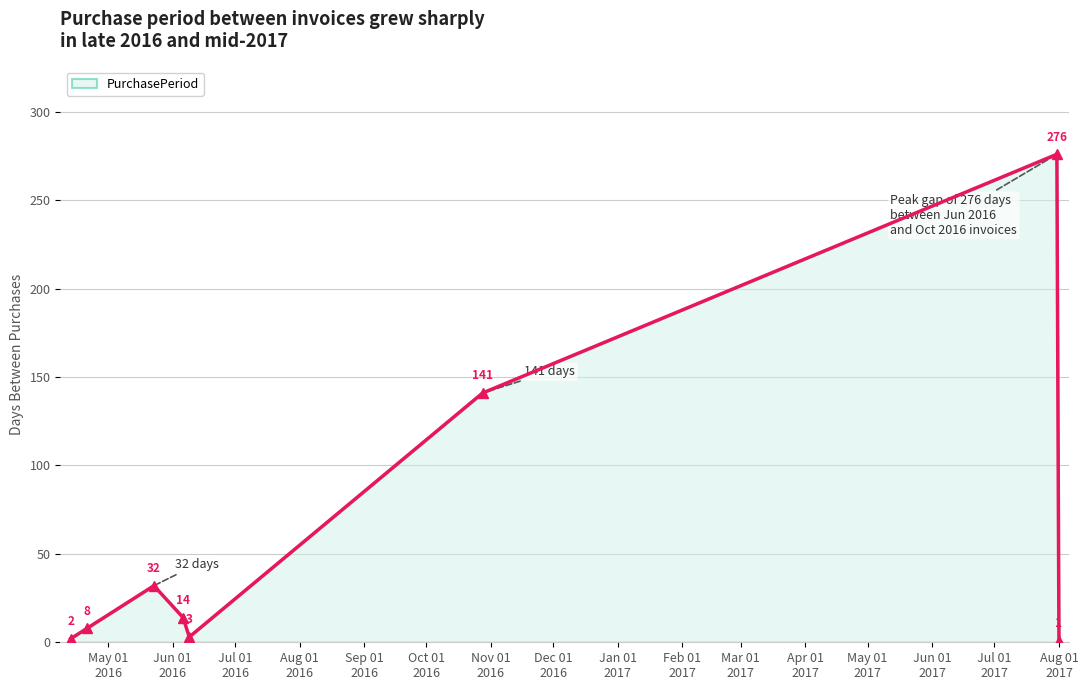

What is the difference between the maximum and minimum values?

275